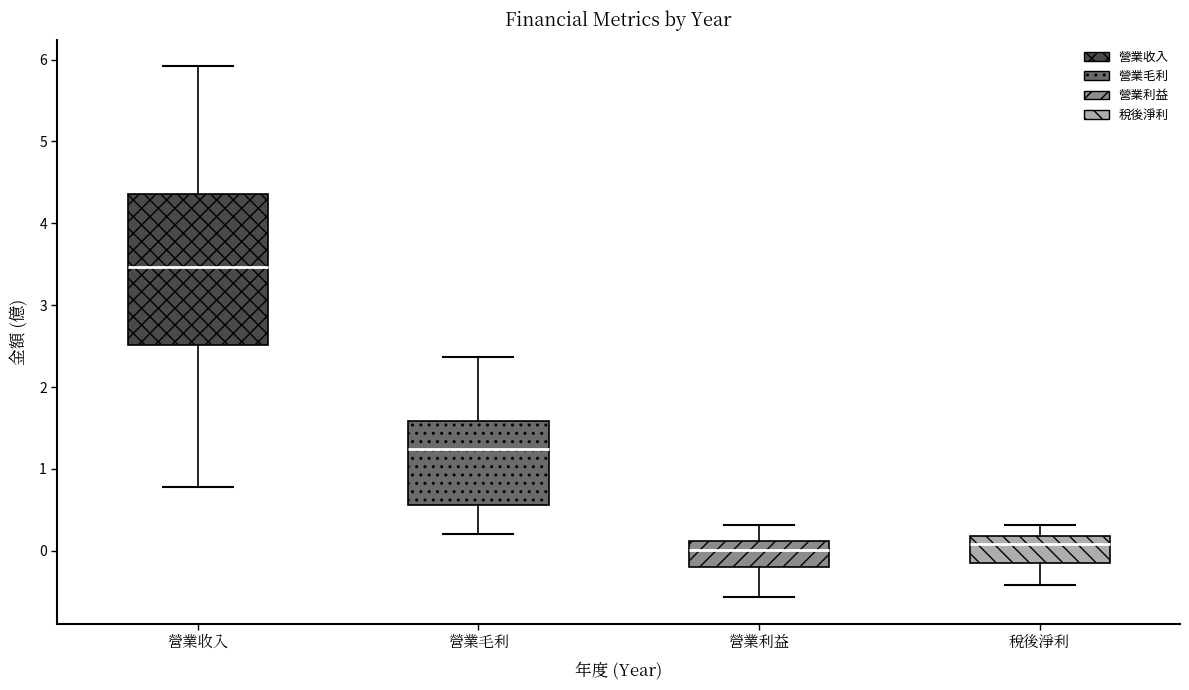

Reading left to right, read every box against the y-axis: the position of its median line, the range the box covers, and the ends of its whiskers. The values are not printed on the chart, so give them approximately, as read against the axis.

營業收入: median 3.5, box 2.5 to 4.4, whiskers 0.8 to 5.9
營業毛利: median 1.2, box 0.6 to 1.6, whiskers 0.2 to 2.4
營業利益: median 0.0, box -0.2 to 0.1, whiskers -0.6 to 0.3
稅後淨利: median 0.1, box -0.1 to 0.2, whiskers -0.4 to 0.3